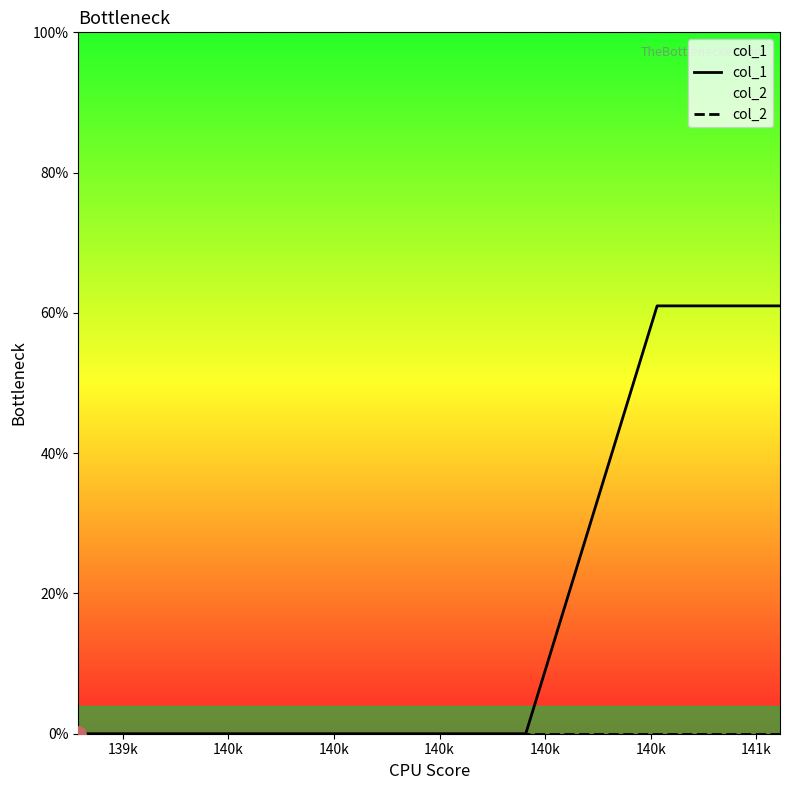

Which series has the largest total across all categories?

col_1